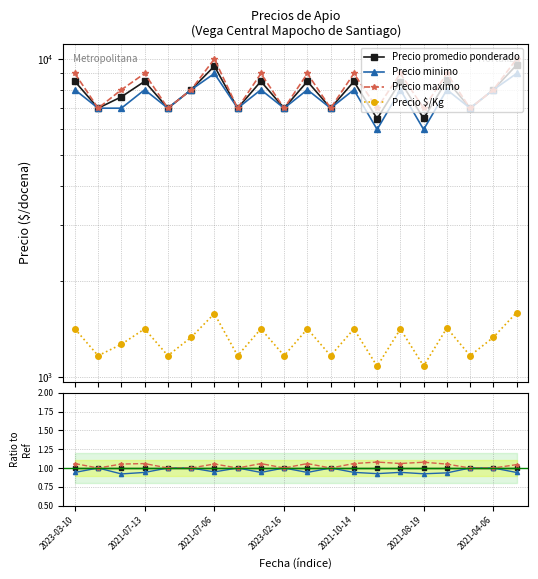

Does the chart display data point markers on the line(s)?

Yes